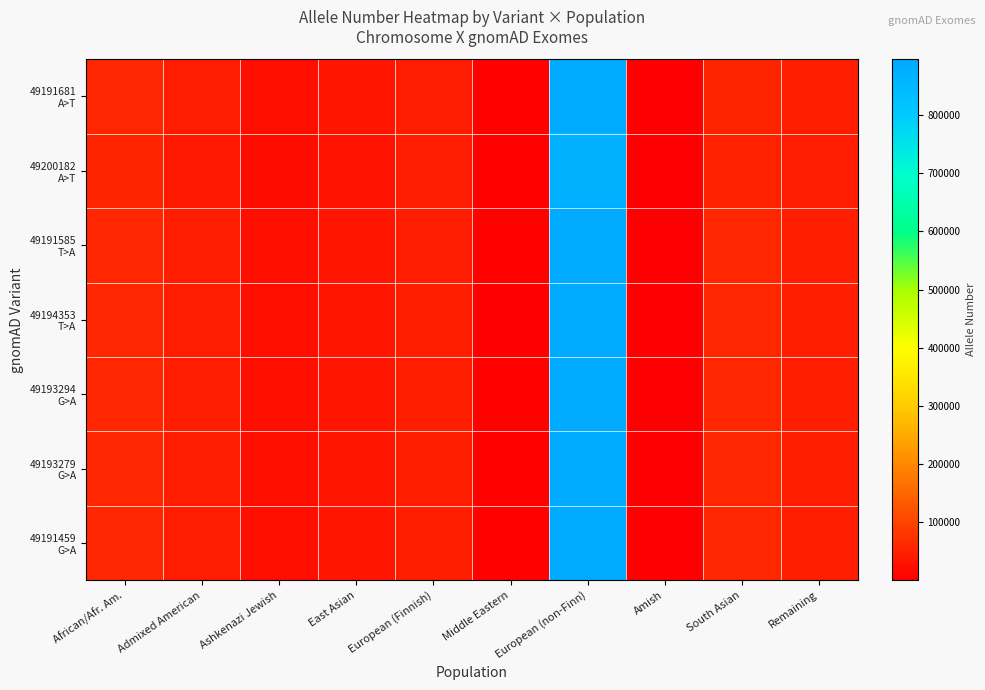

At Middle Eastern, list the series in order from largest to smallest.

49191459 G>A, 49193294 G>A, 49193279 G>A, 49191585 T>A, 49191681 A>T, 49200182 A>T, 49194353 T>A